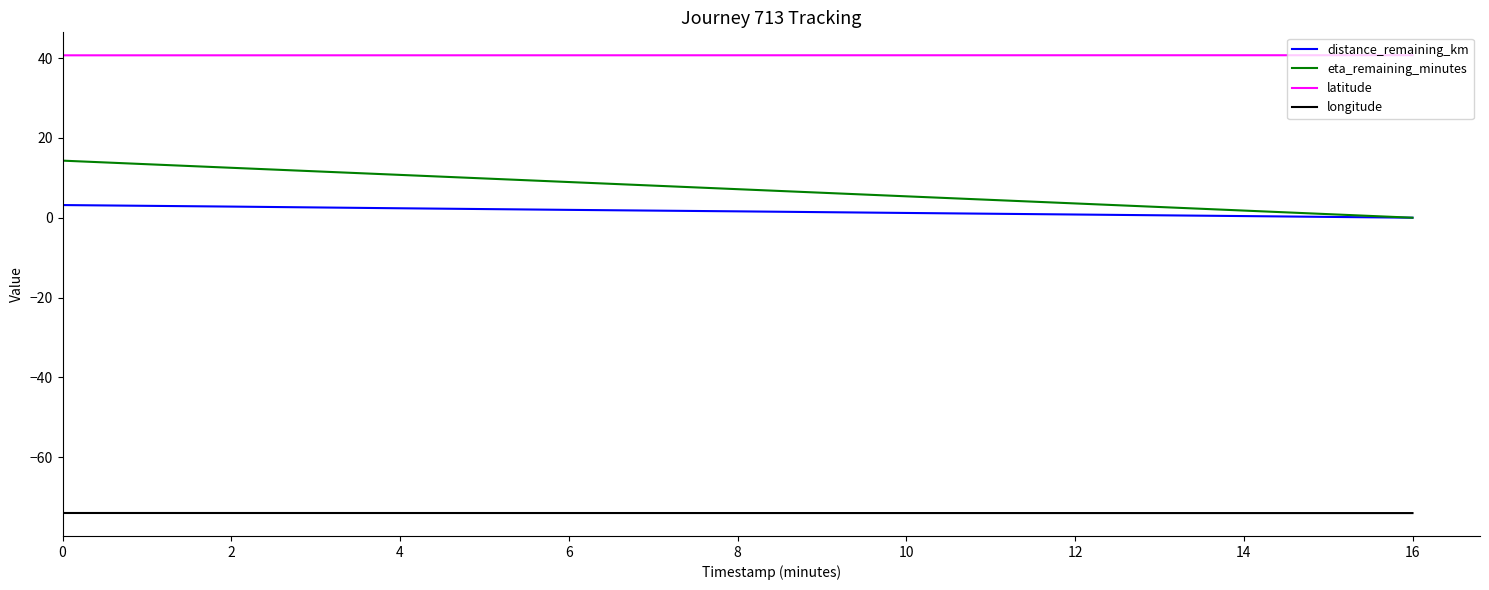

What are all the series names shown in the legend?

distance_remaining_km, eta_remaining_minutes, latitude, longitude